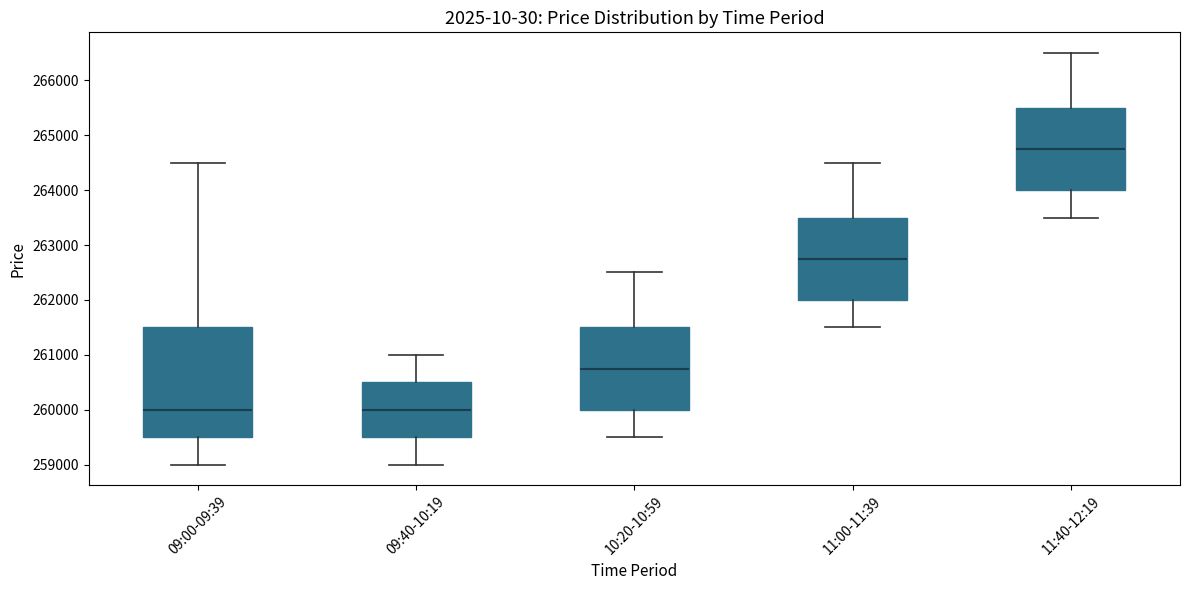

Where does the upper whisker of the box for 09:40-10:19 end on the y-axis? The values are not printed on the chart, so give them approximately, as read against the axis.

261000